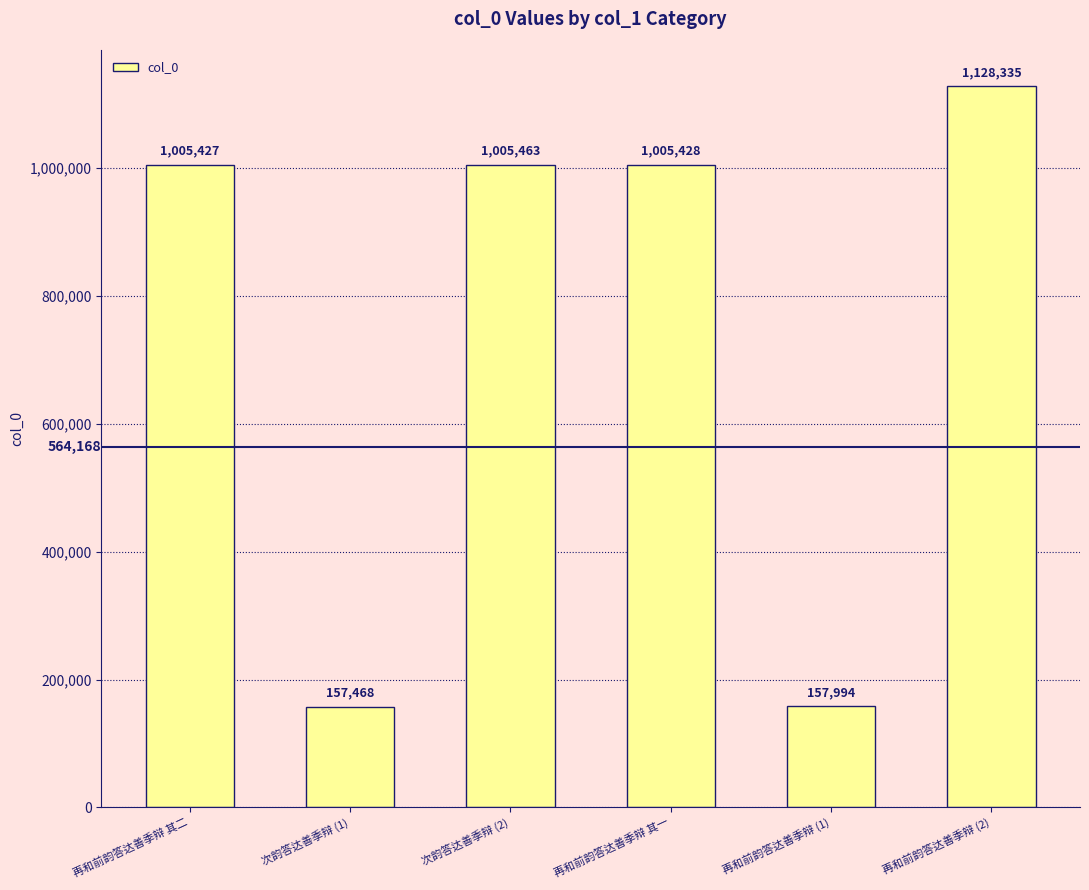

Reading right to left, extract all data points from this chart.

1128335	157994	1005428	1005463	157468	1005427